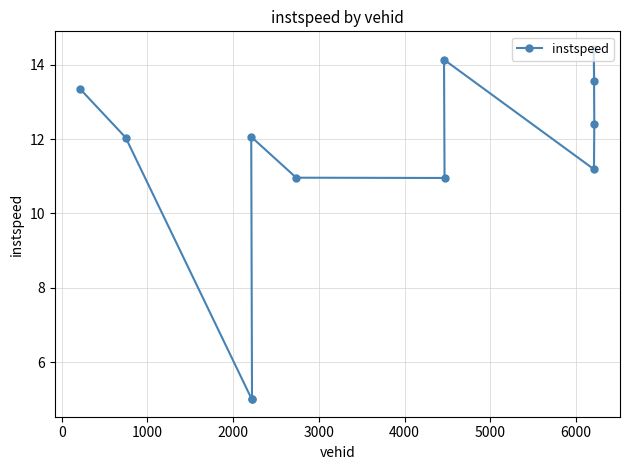

What is the value of the 4th point from the left?

5.0